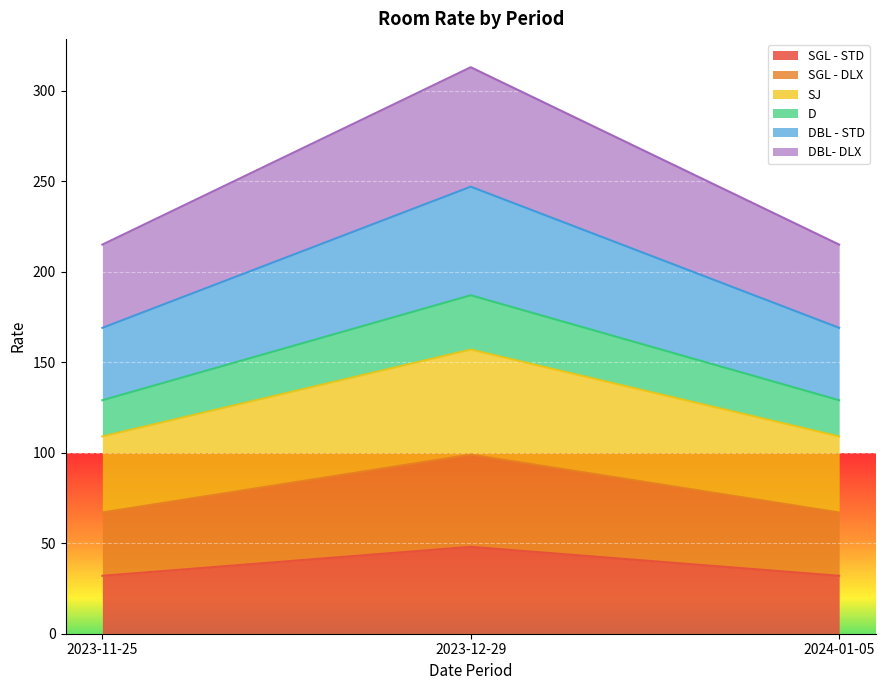

At which category is the sum across all series the highest?

2023-12-29